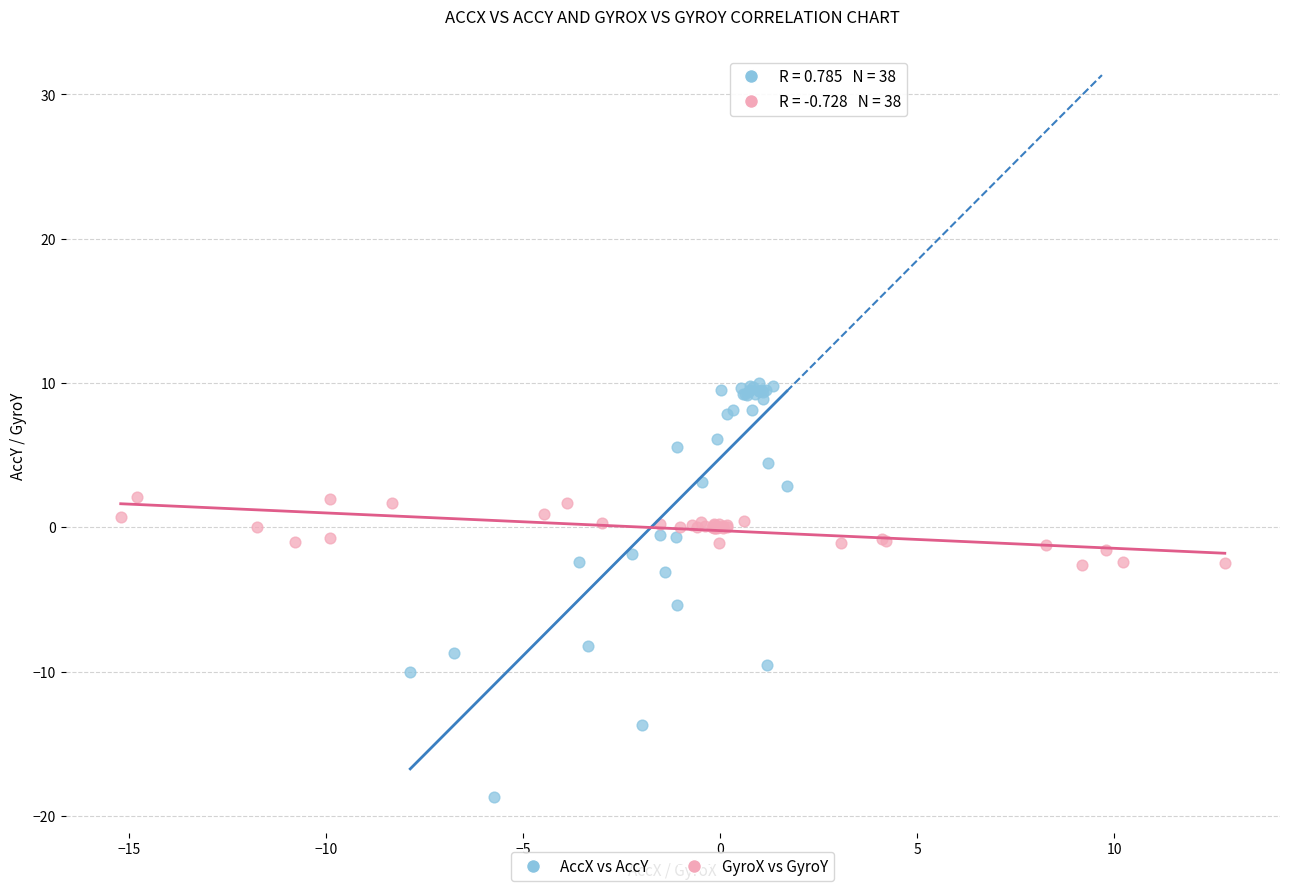

Which series has the widest spread of Y values?

AccX vs AccY